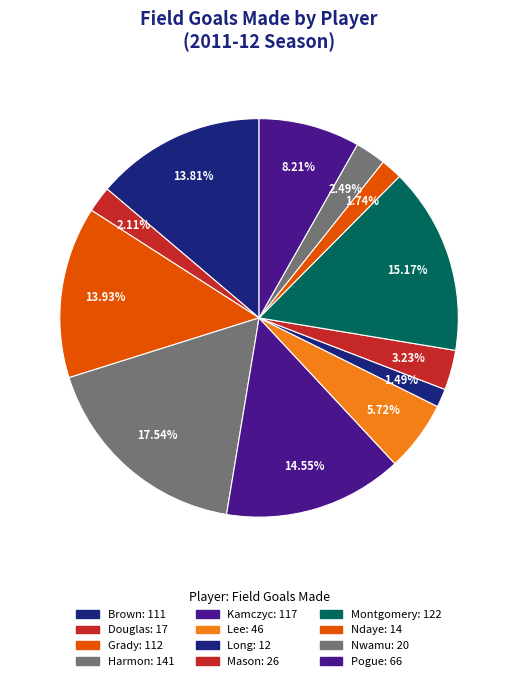

Count the number of slices in the pie.

12